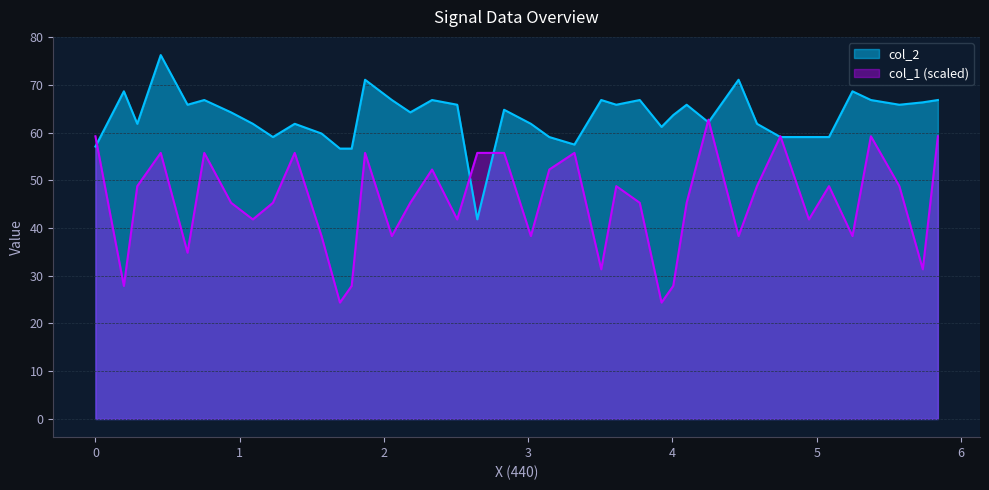

Which series ends up on top after the final intersection of col_2 and col_1?

col_2